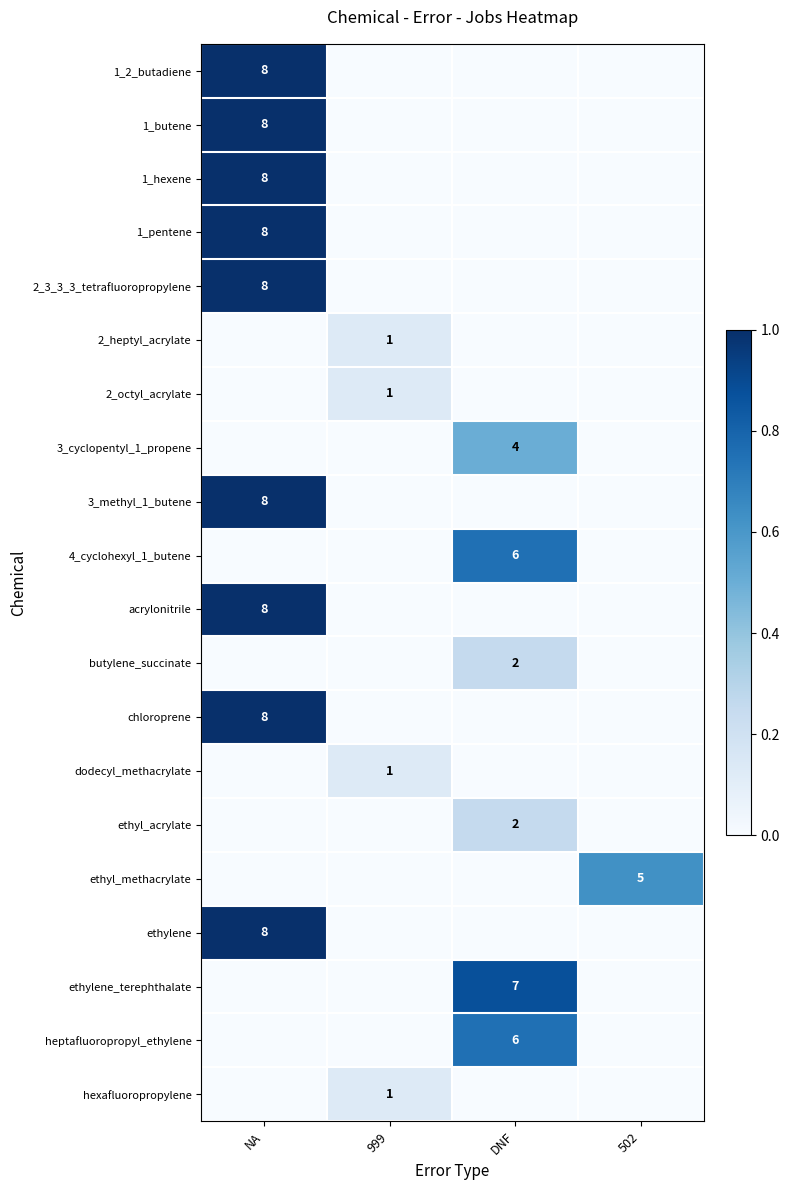

True or false: butylene_succinate has a value of 0.2 at DNF.

False